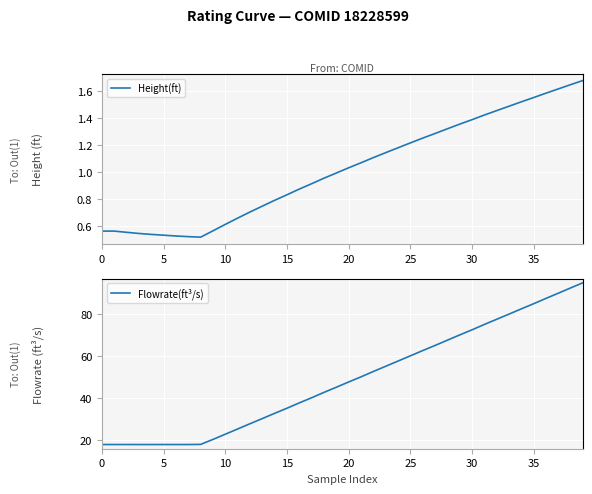

Rank the series by their average value, from lowest to highest.

Height(ft), Flowrate(ft³/s)